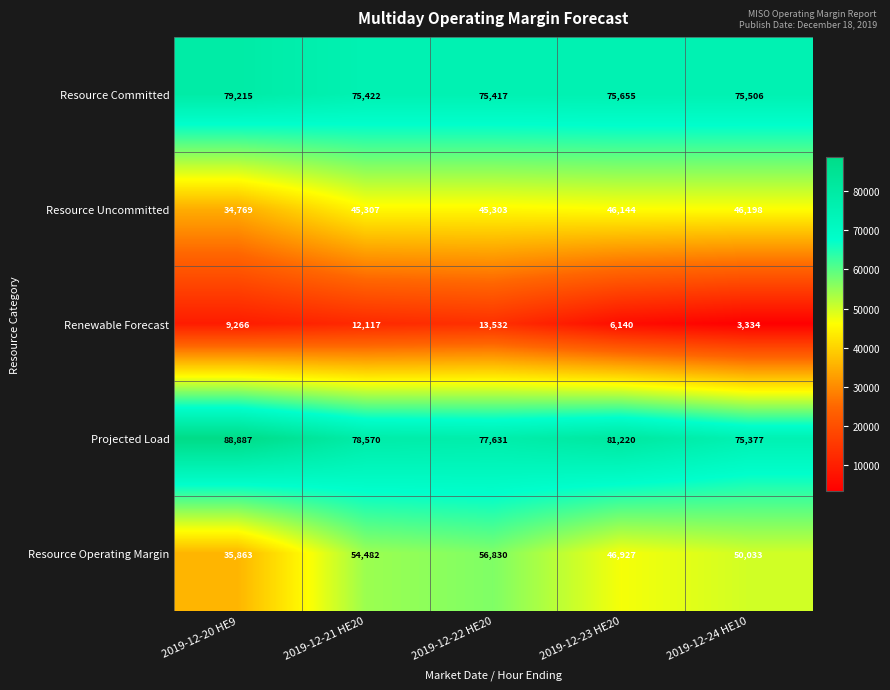

Rank the series by their maximum value, from highest to lowest.

Projected Load, Resource Committed, Resource Operating Margin, Resource Uncommitted, Renewable Forecast